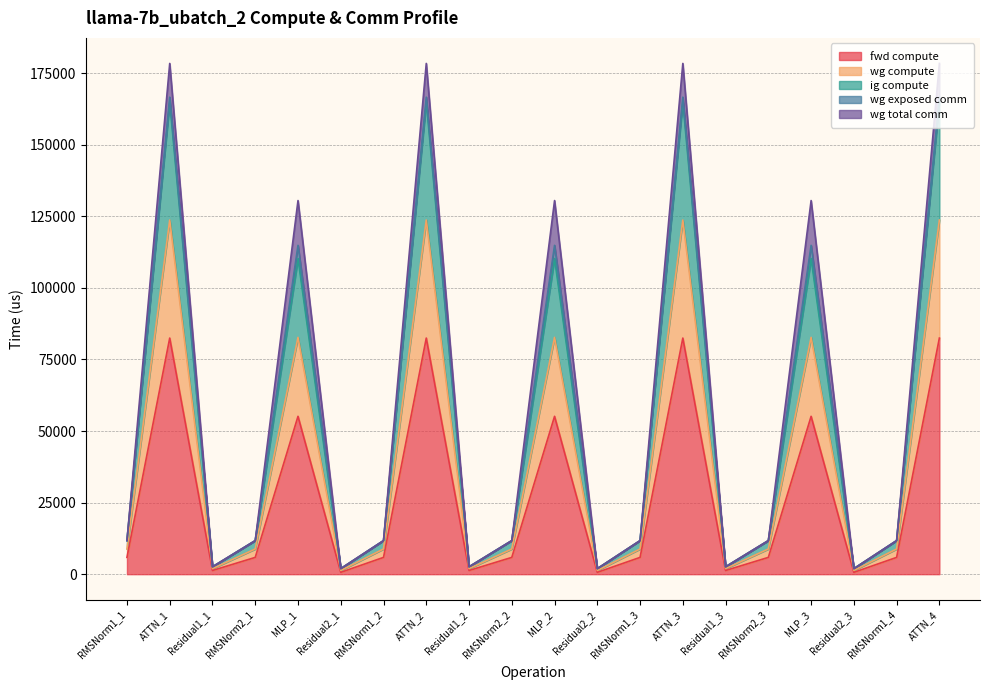

Does the chart have visible grid lines?

Yes